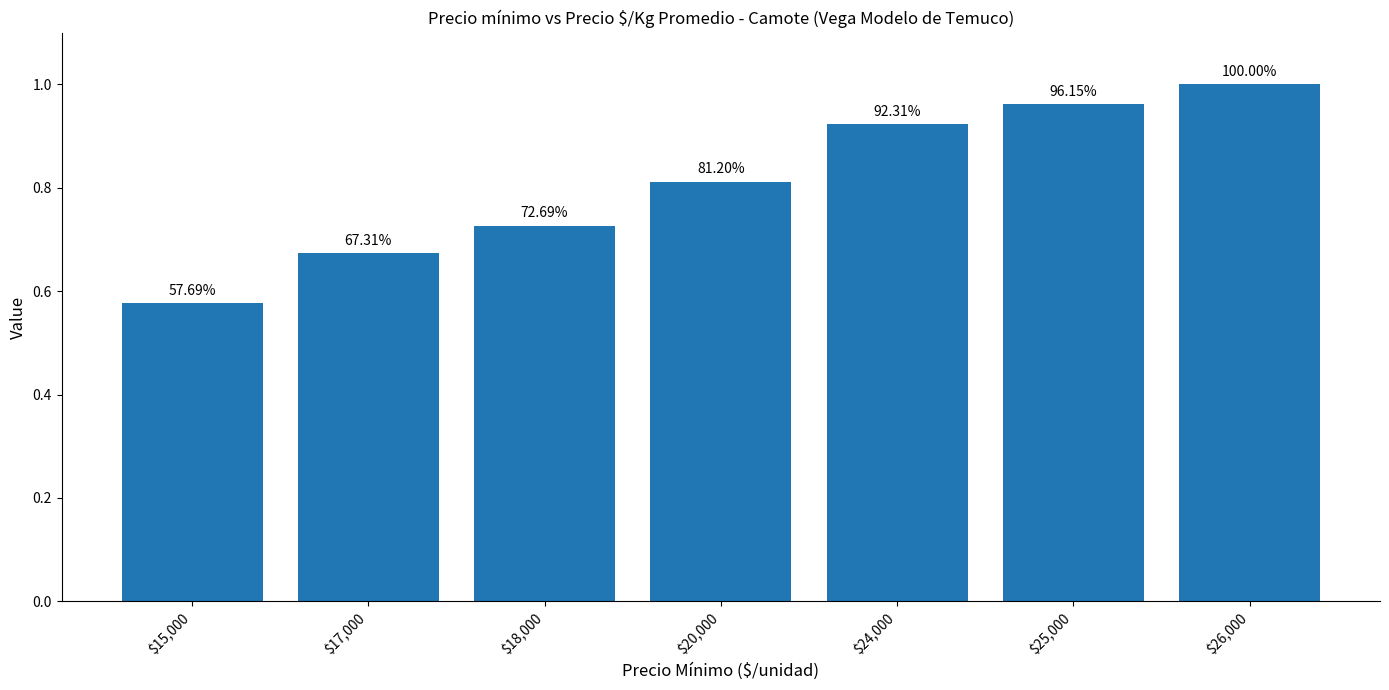

True or false: the data shows 0.4 at $15,000.

False